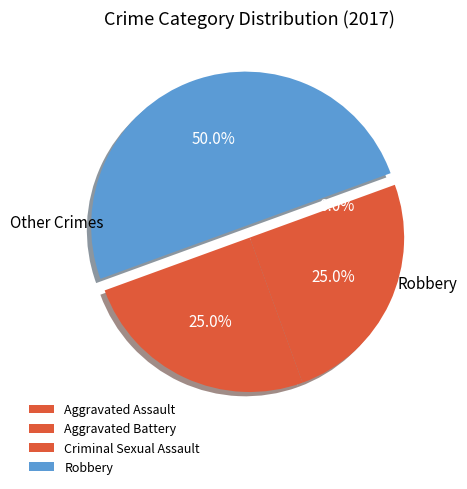

Is Criminal Sexual Assault the majority of the pie?

No